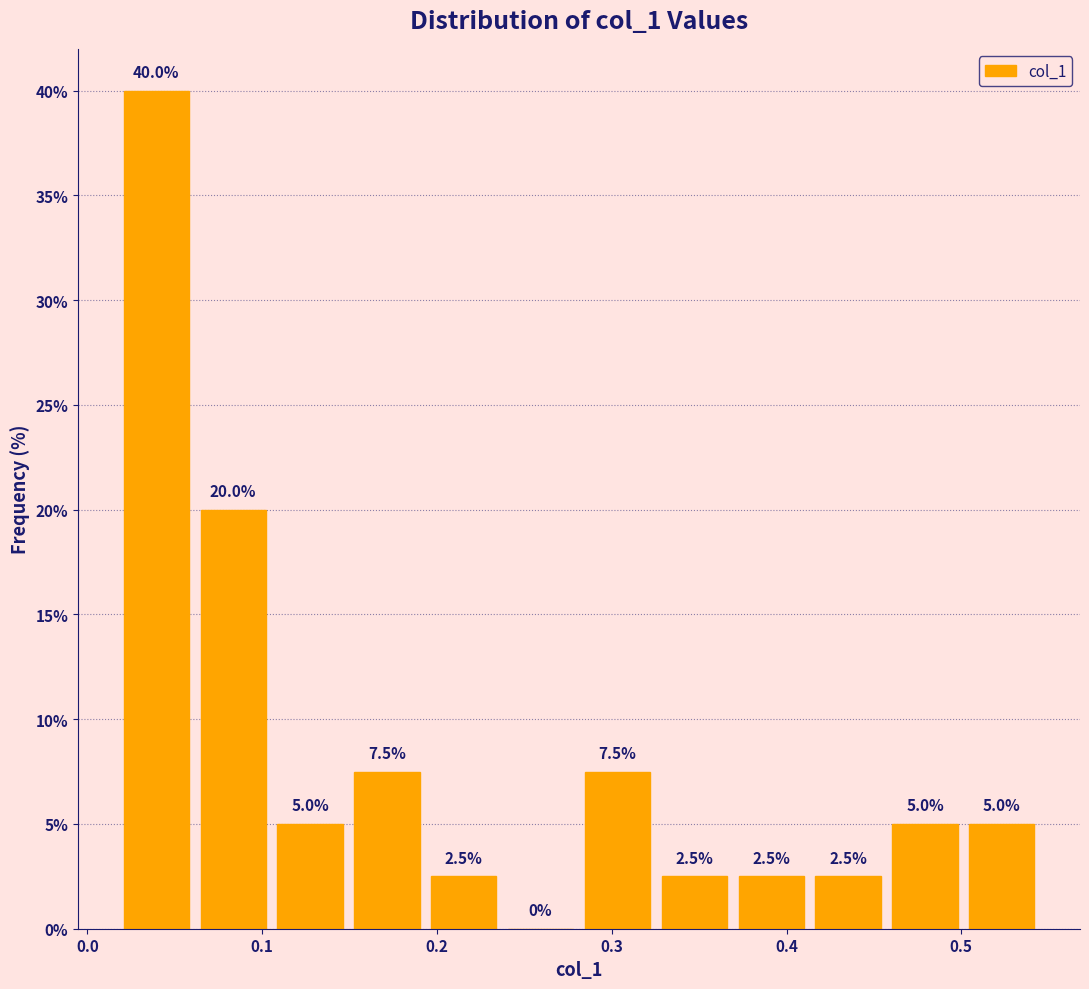

How tall is the bar that spans 0.46 to 0.50 on the x-axis? The bar edges are not printed on the chart, so give them approximately, as read against the axis.

5.0